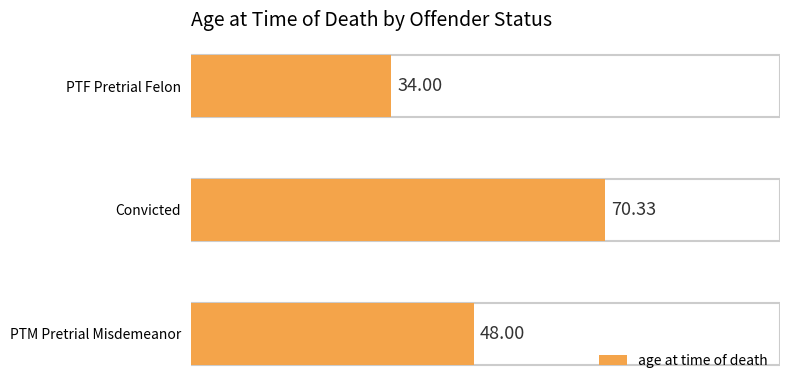

What is the maximum value shown in the chart?

70.3